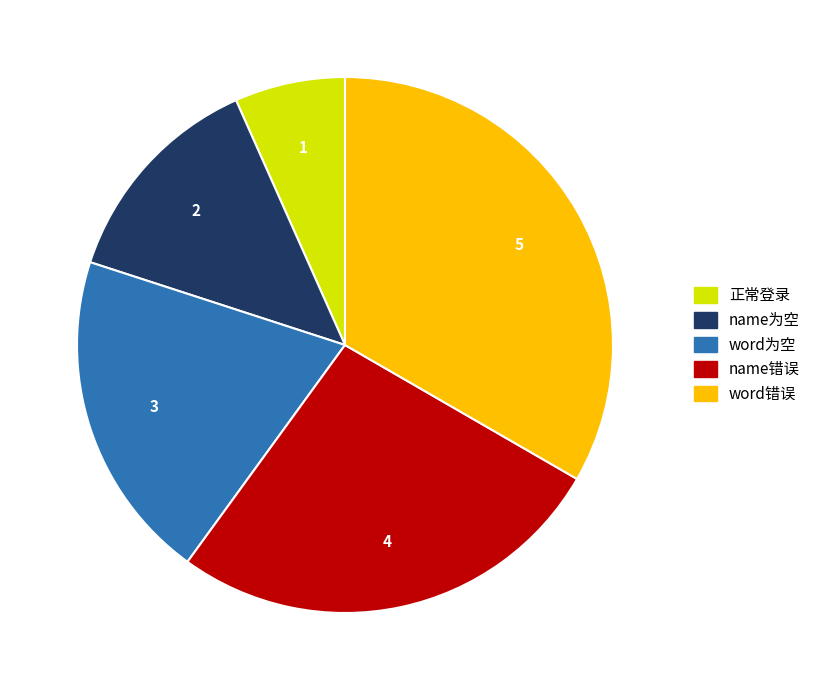

Does any single category account for the majority?

No